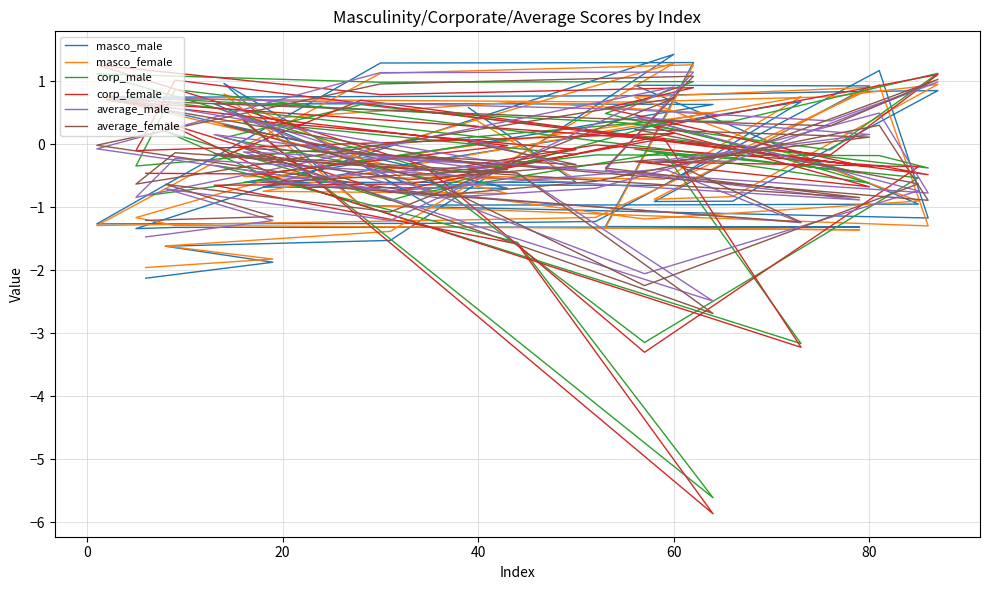

What is the sum of all masco_male values?

-12.5